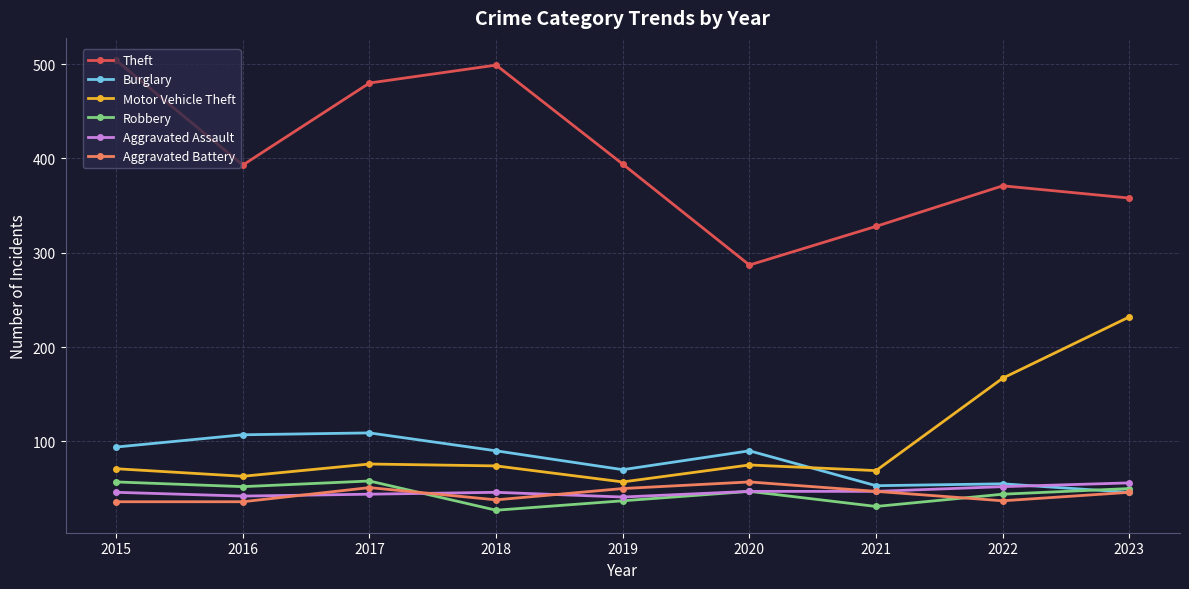

At which label is Motor Vehicle Theft closest to 144?

2022